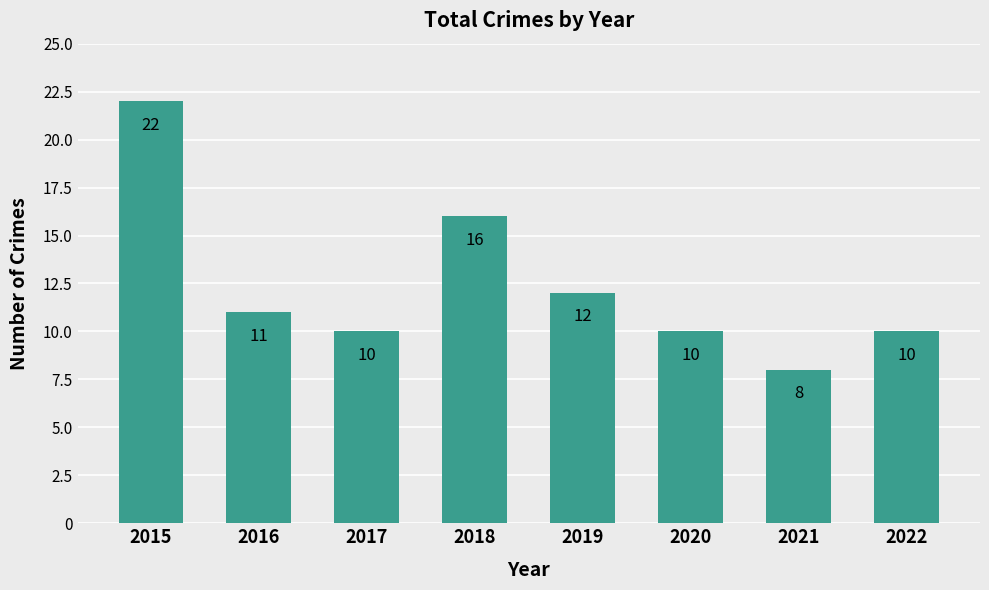

What is the difference between the second highest and minimum values?

8